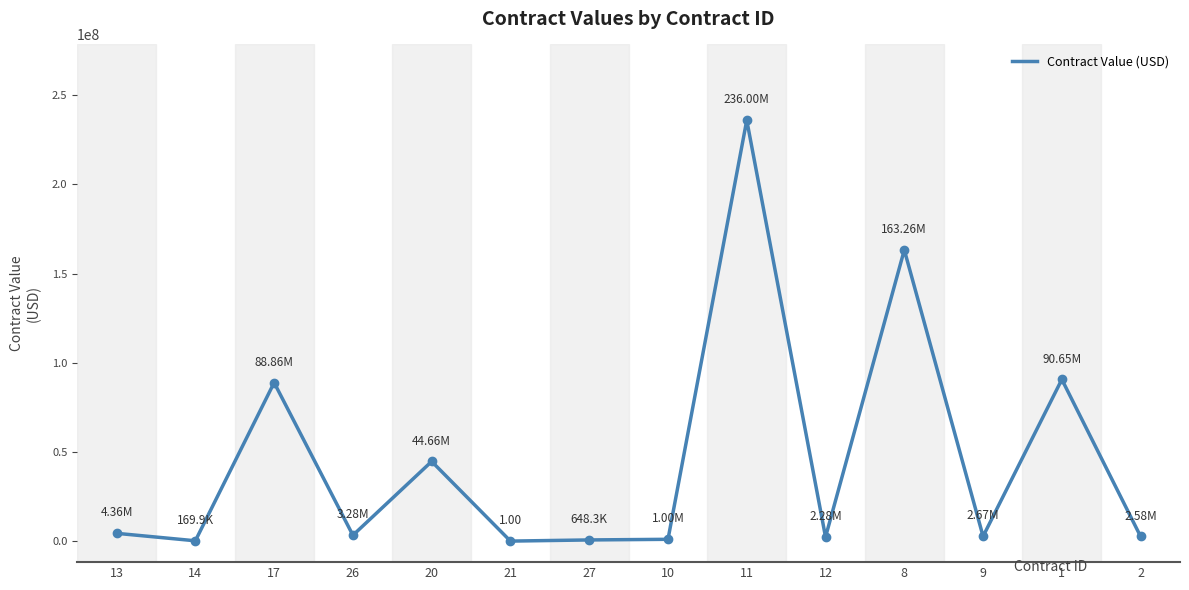

Where does the data first go above 3276135?

13